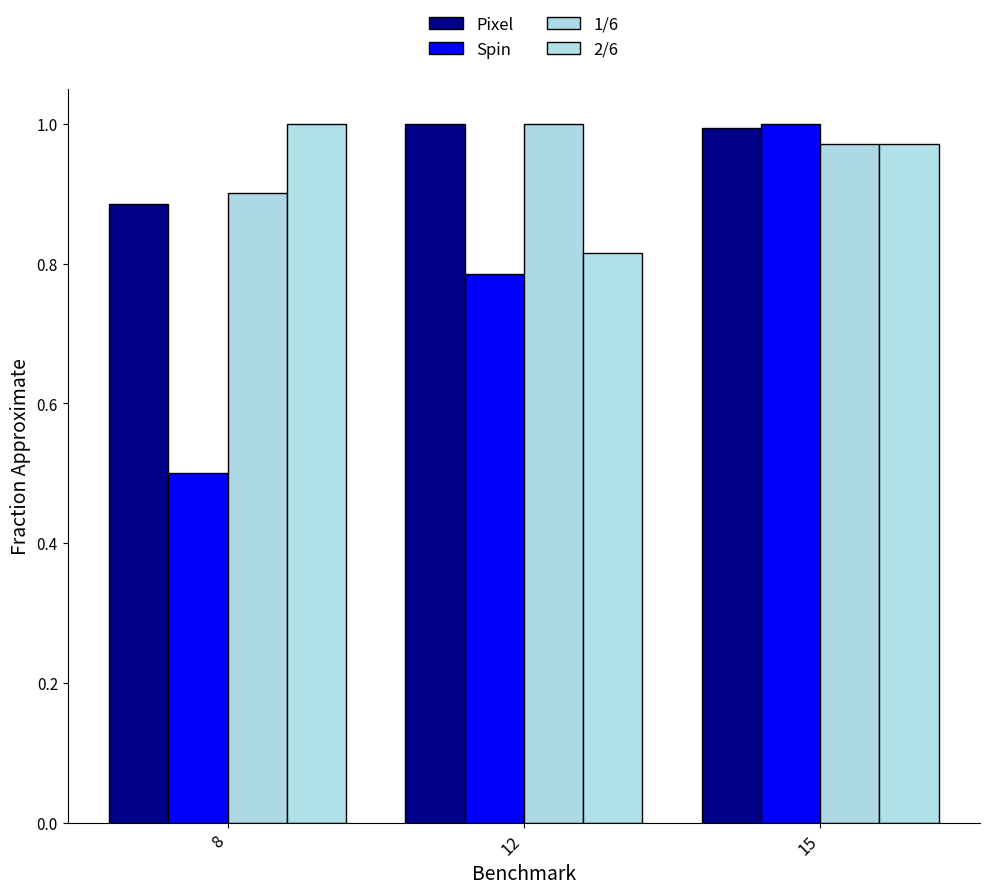

At how many categories does at least one series exceed 0?

3